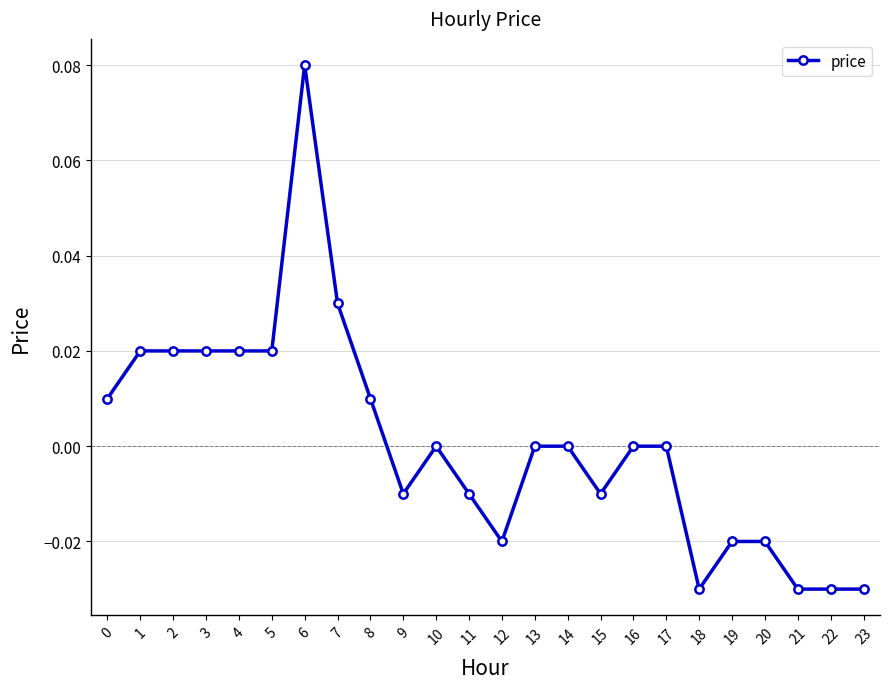

Count the number of categories in the chart.

24